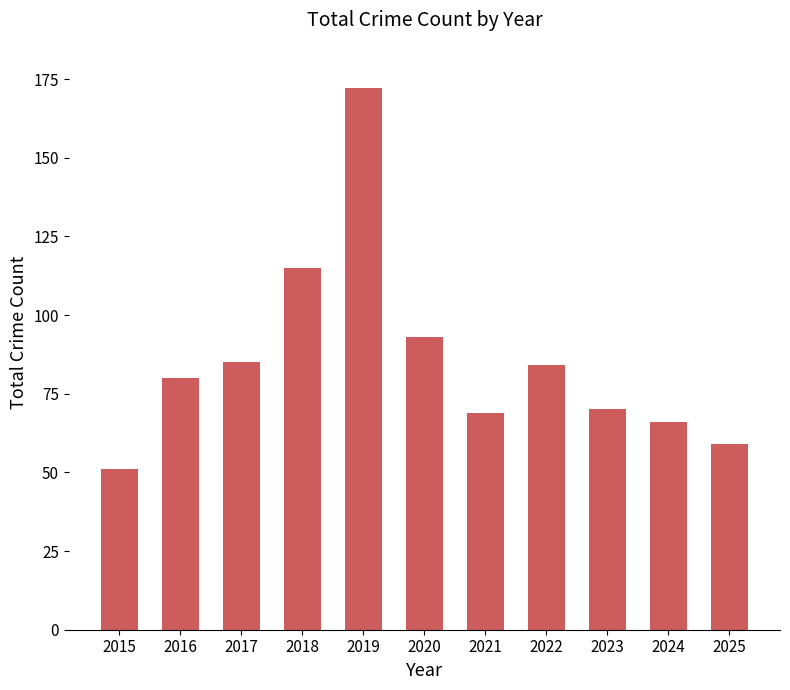

Reading left to right, what are all the values shown in this chart?

51	80	85	115	172	93	69	84	70	66	59